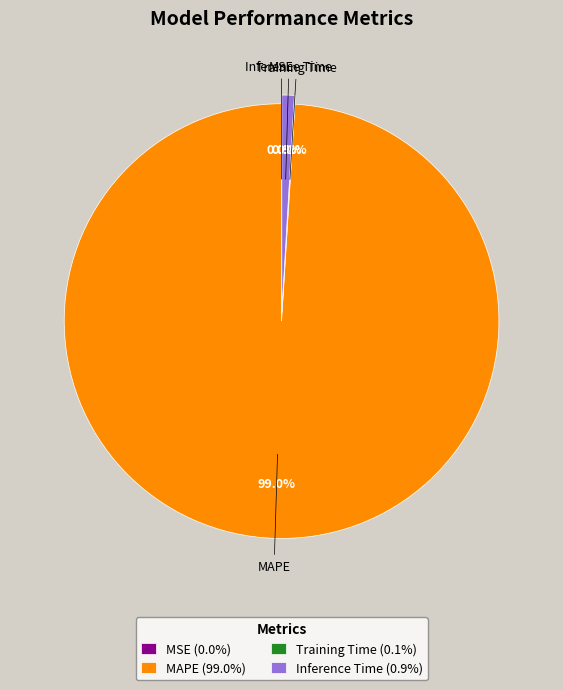

Does Inference Time (0.9%) represent more than half of the total?

No